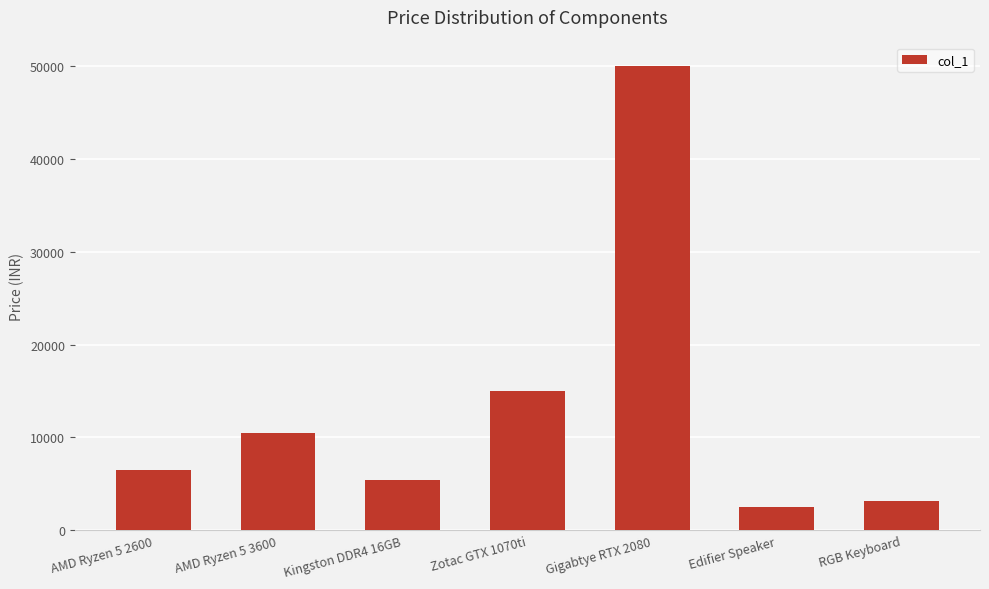

Count the number of categories in the chart.

7